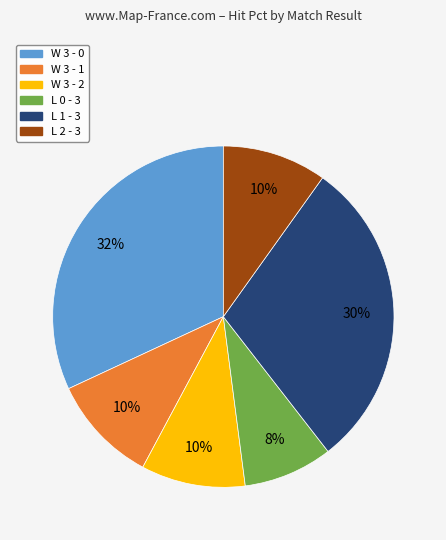

Is there any slice that represents more than half of the pie?

No